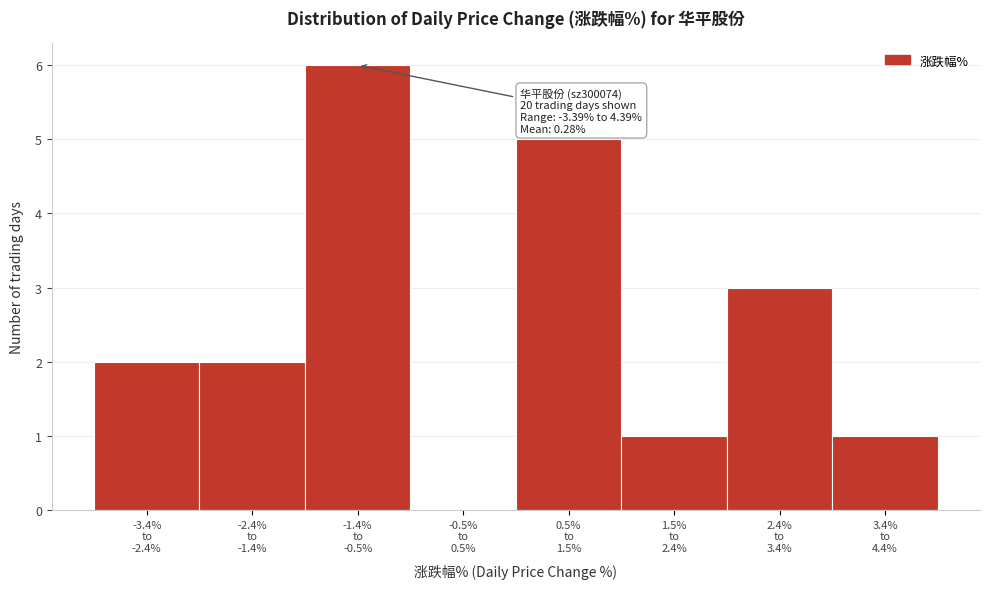

What is the sum of all values?

20